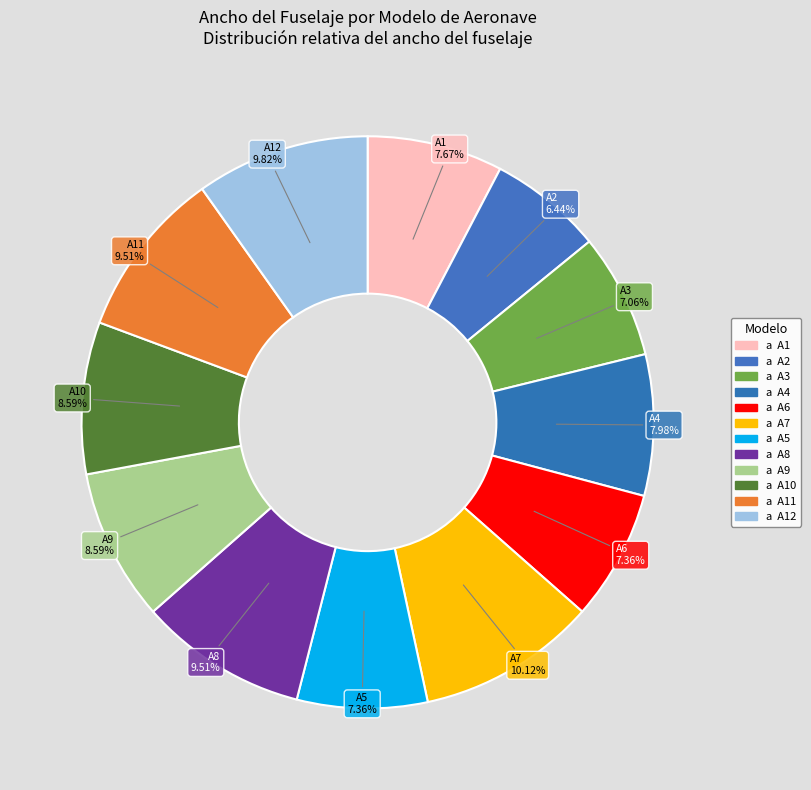

How many segments does this pie chart have?

12